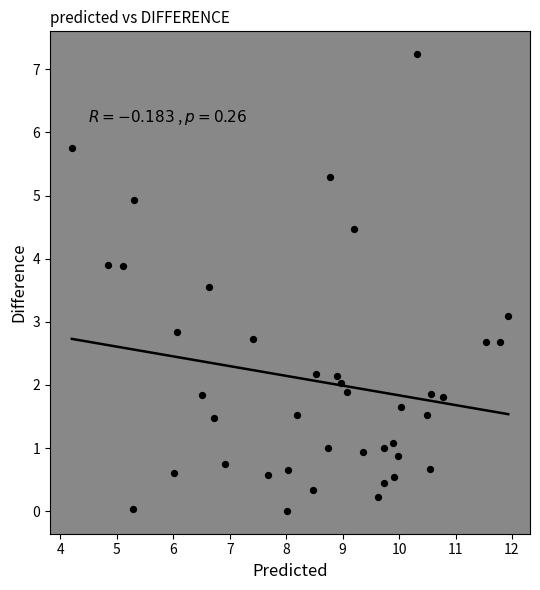

What is the range of X values (max minus min)?

7.7